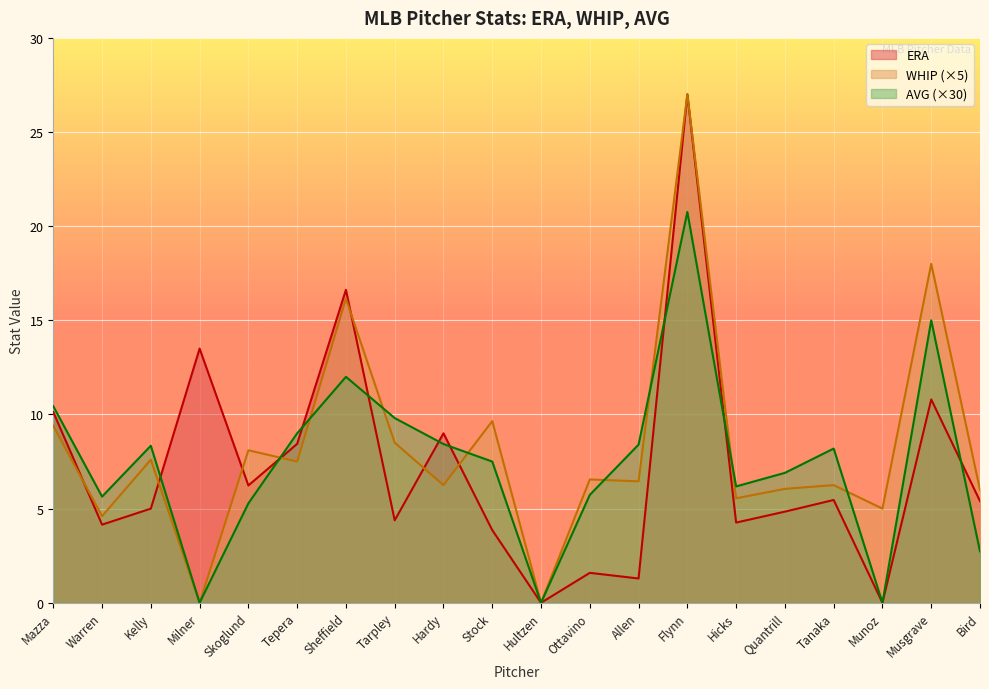

How many lines are shown in the chart?

3